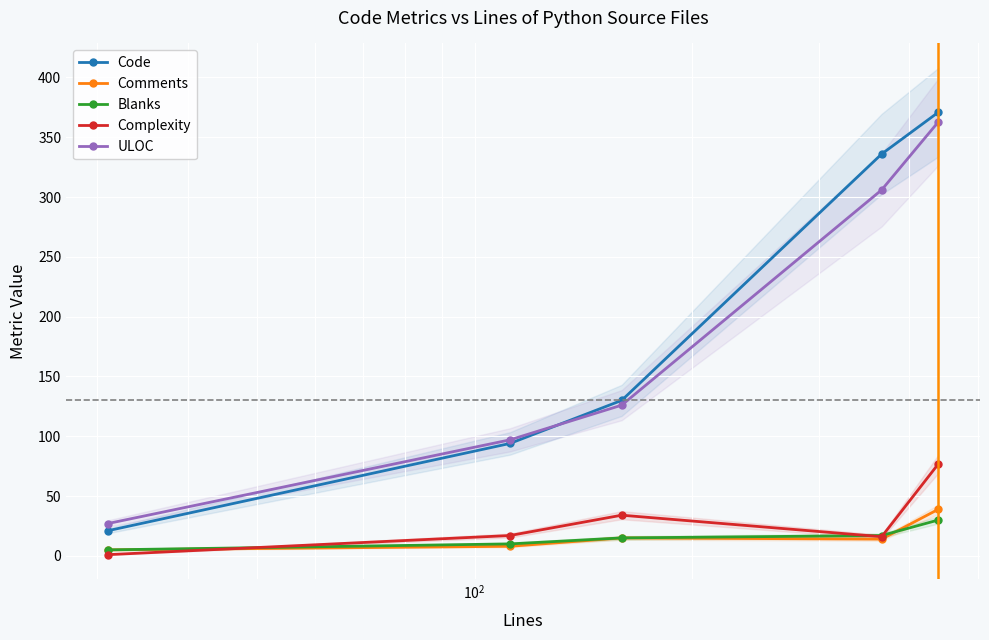

True or false: ULOC has more than 2 points higher than both neighbors.

False